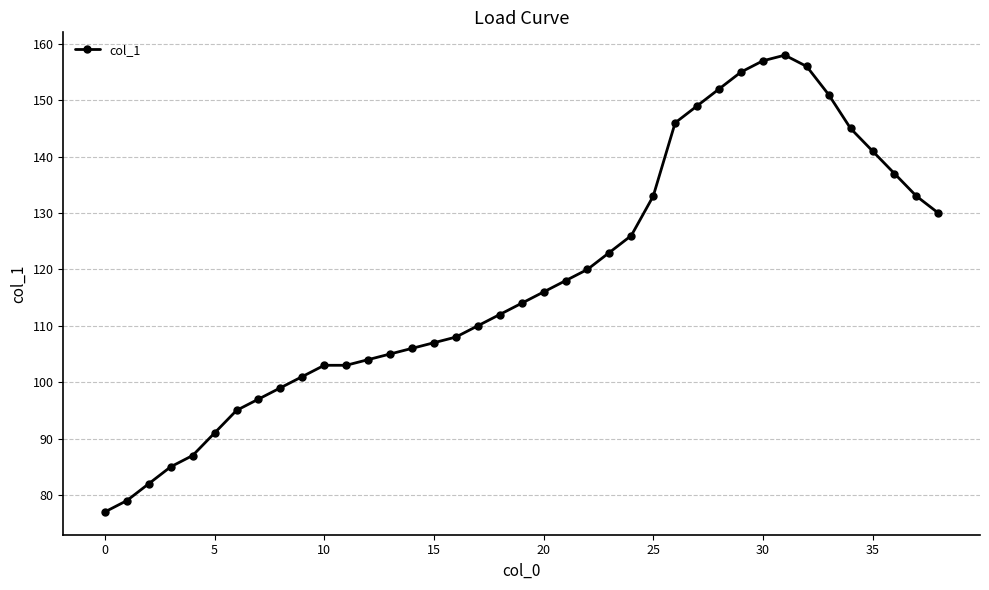

What is the minimum value shown in the chart?

77